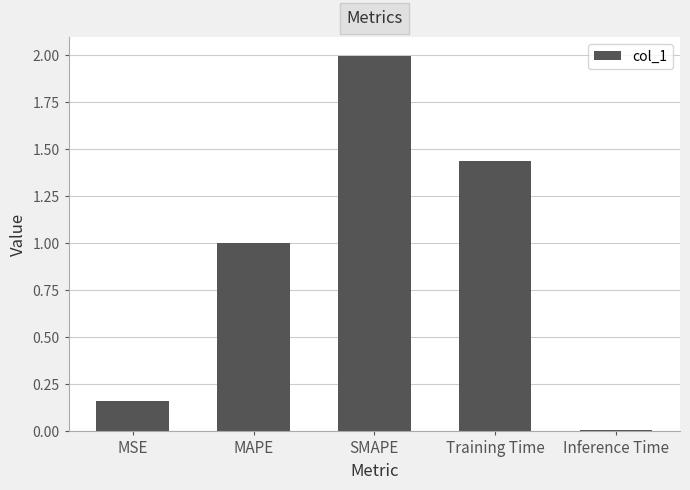

How many bars are there in total?

5